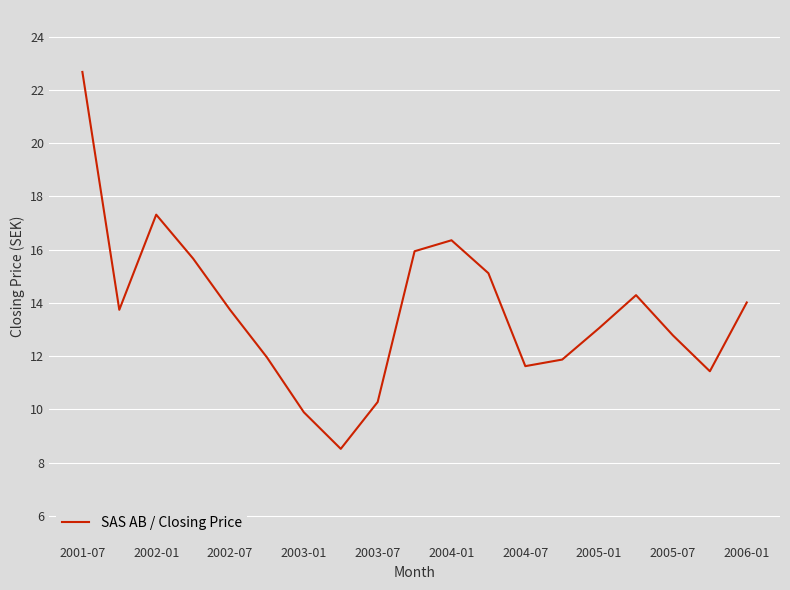

What is the smallest value displayed?

8.5